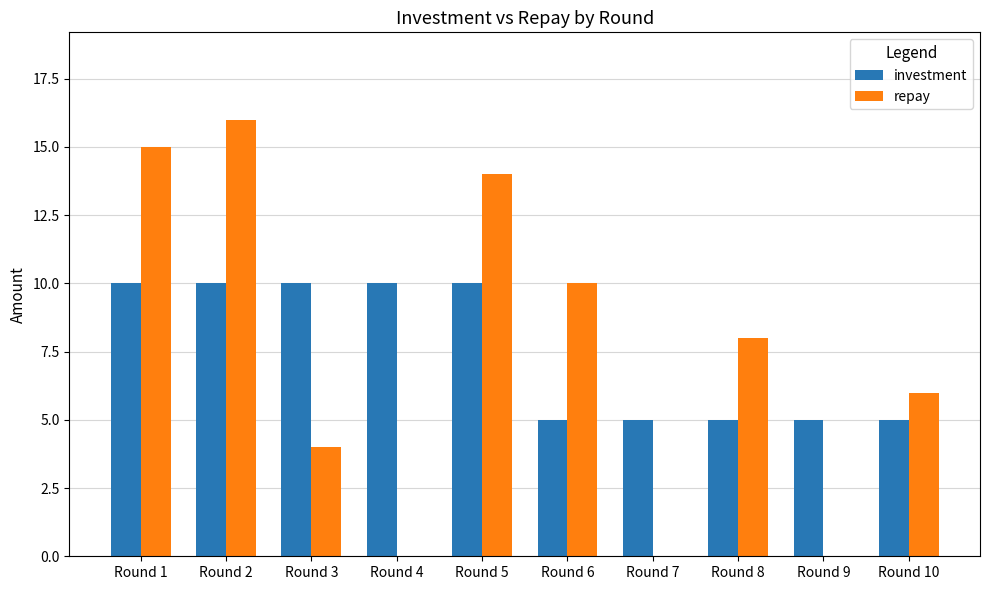

At which category is the sum across all series the highest?

Round 2